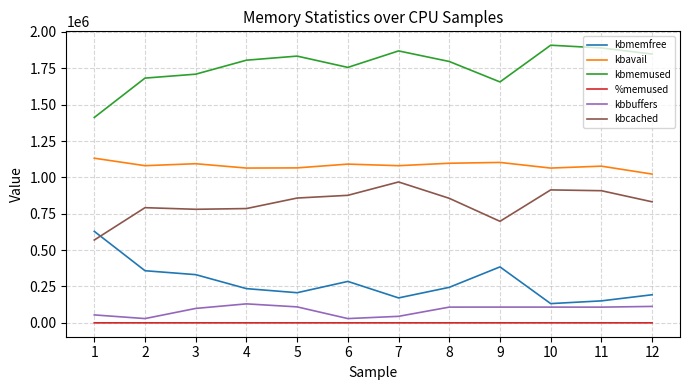

True or false: kbcached has a value of 165680.9 at 3.

False